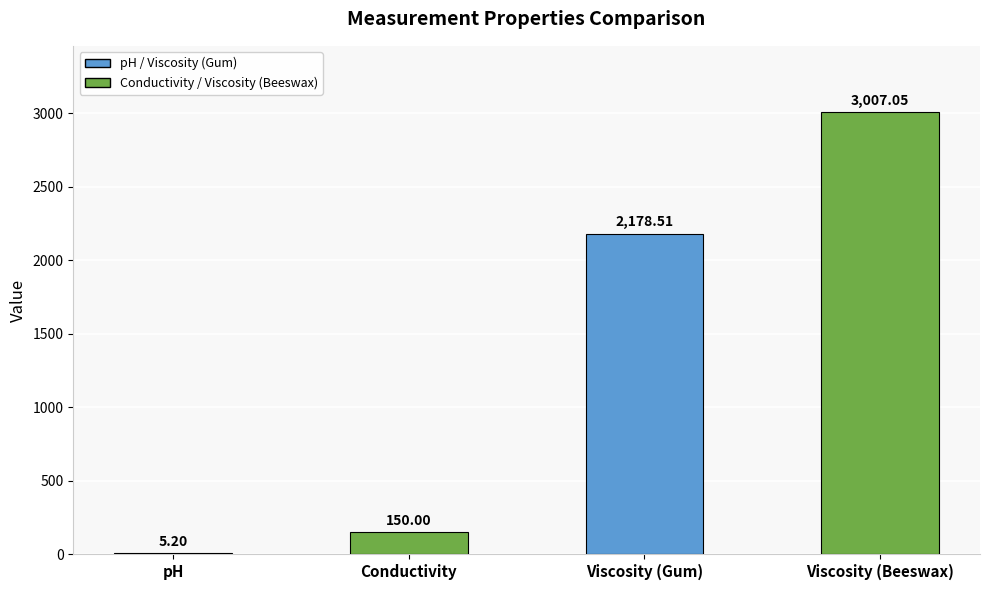

Which has a higher value, Viscosity (Gum) or Viscosity (Beeswax)?

Viscosity (Beeswax)